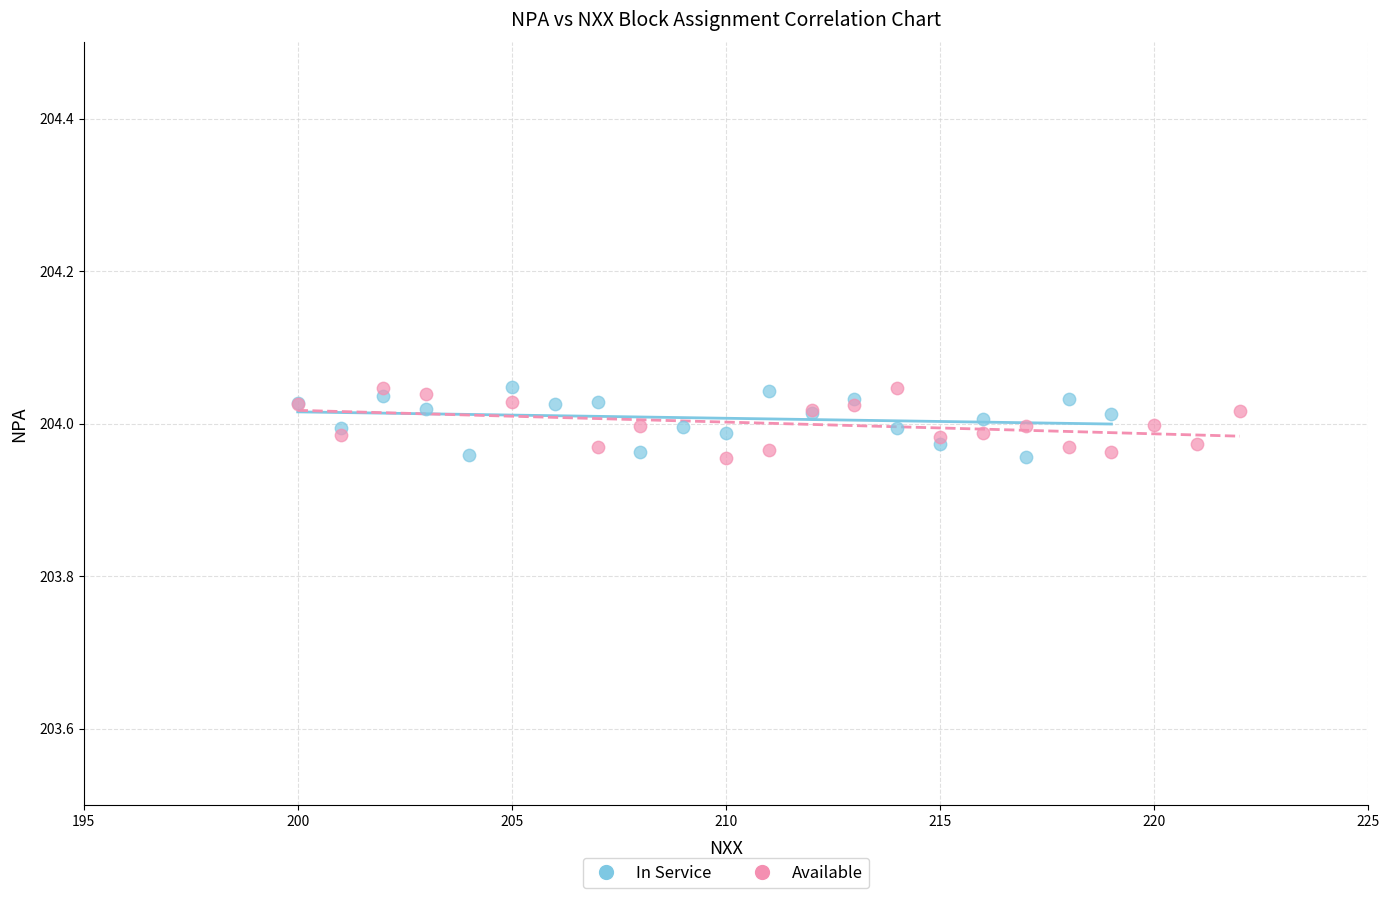

What are all the series names shown in the legend?

In Service, Available